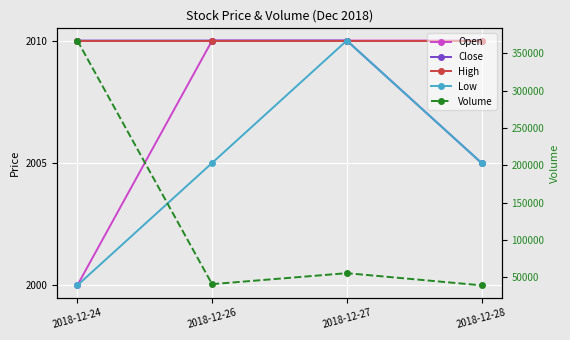

Rank the series at 2018-12-24 from highest to lowest value.

Volume, Close, High, Open, Low